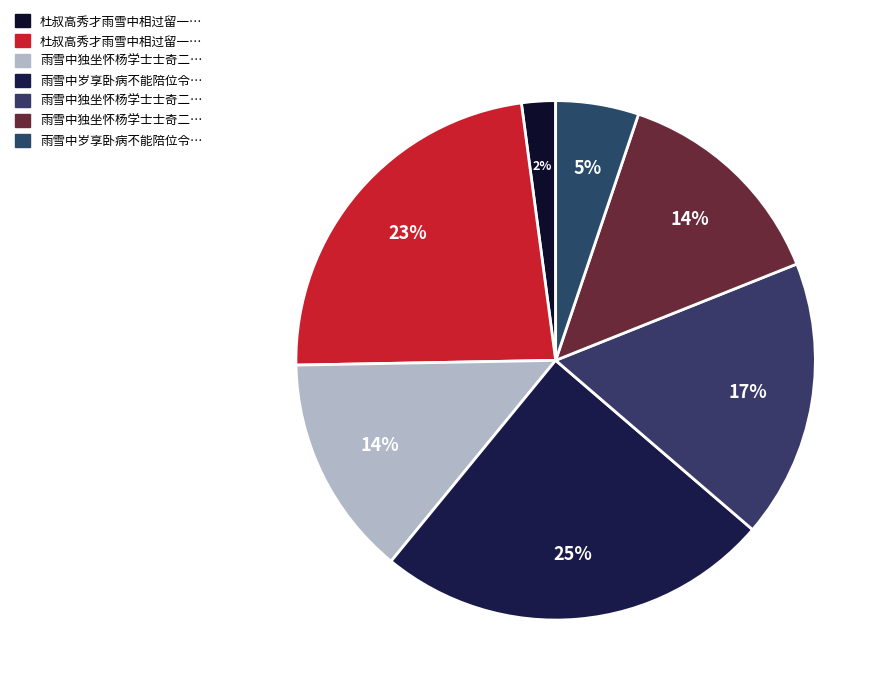

How many segments does this pie chart have?

7